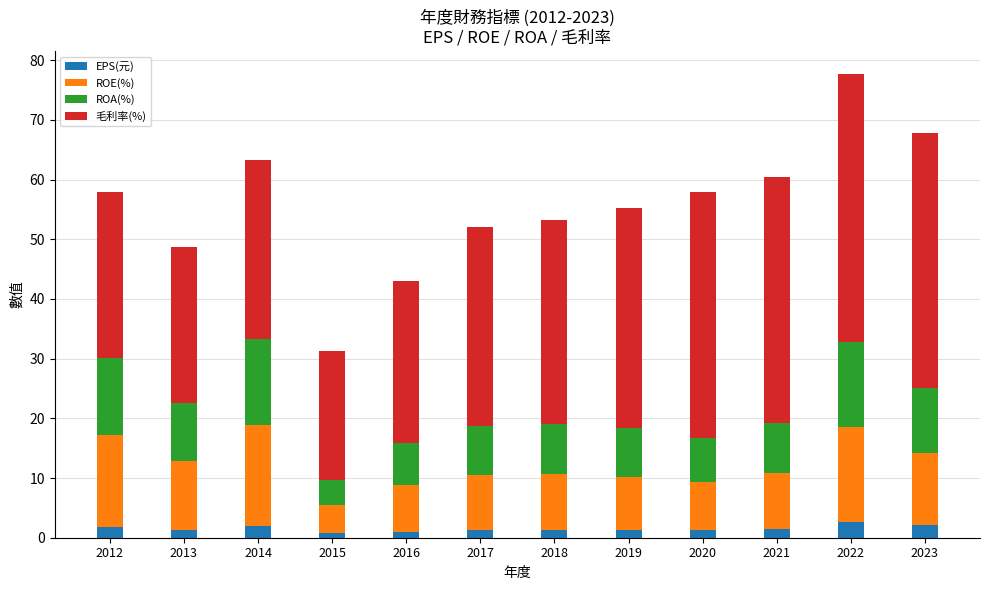

What is the average value of the EPS(元) series?

1.5